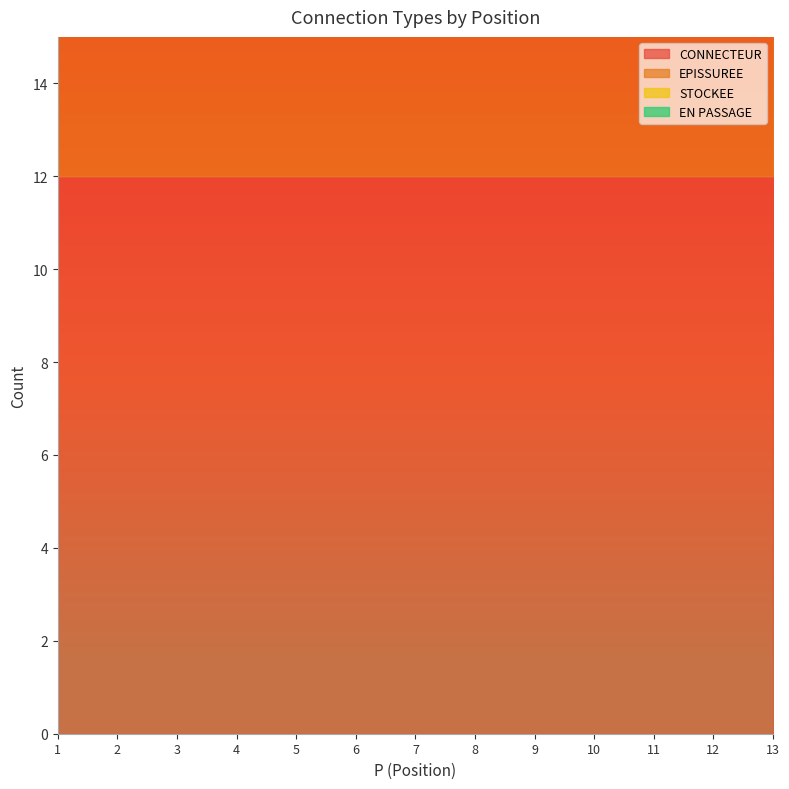

How many EPISSUREE values are between 12 and 13?

12